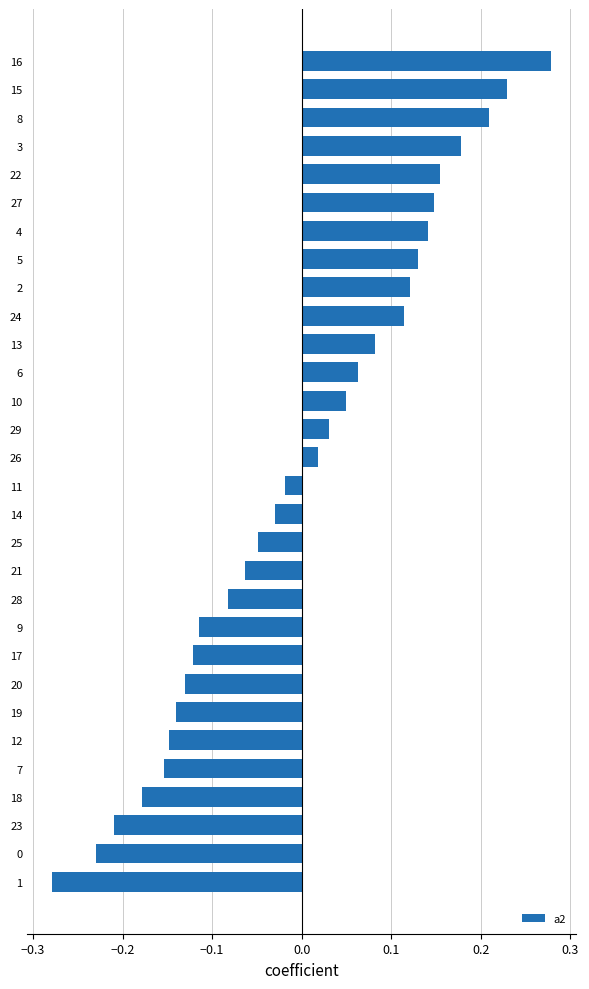

What is the difference between the second highest and second lowest values?

0.5